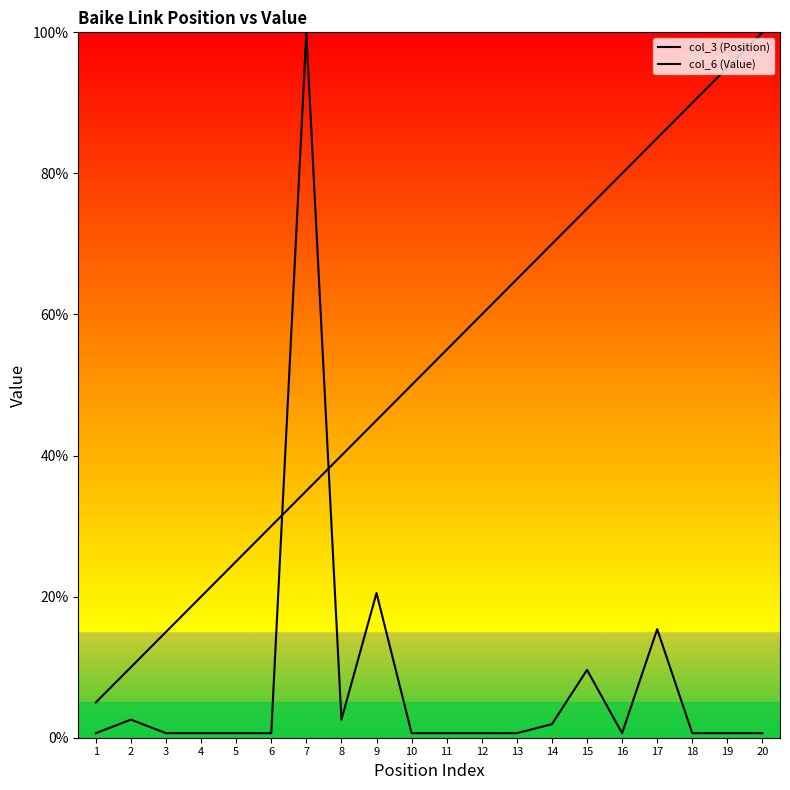

Does the chart display data point markers on the line(s)?

No